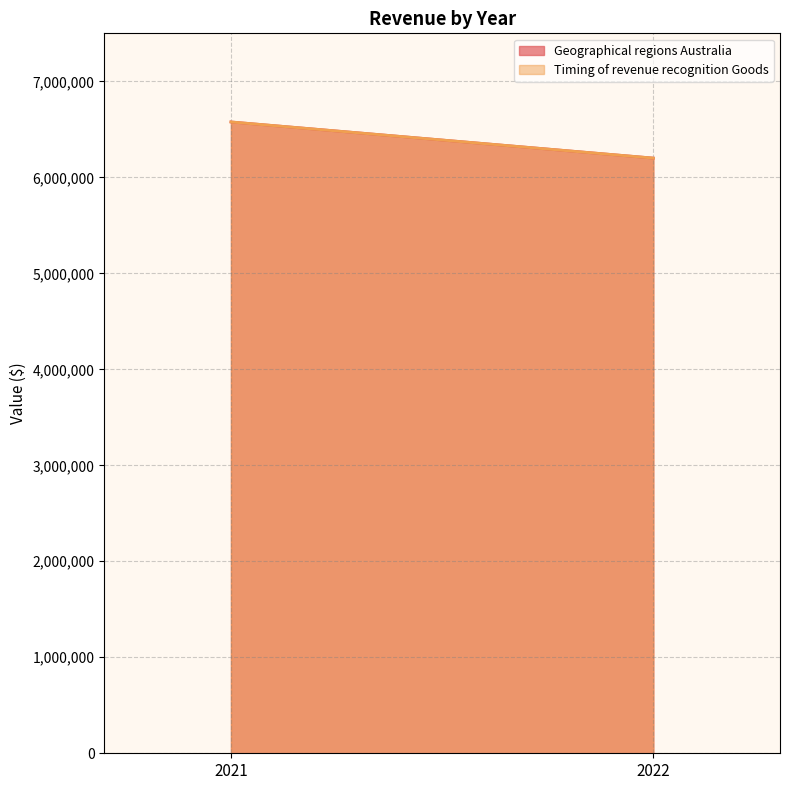

What is the average value of the Timing of revenue recognition Goods series?

6388501